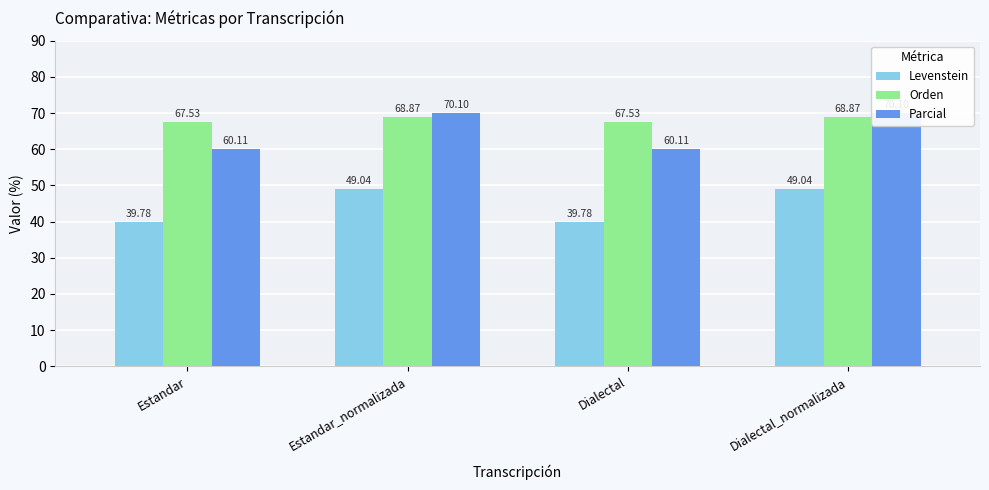

List the series in order of their peak value, highest first.

Parcial, Orden, Levenstein